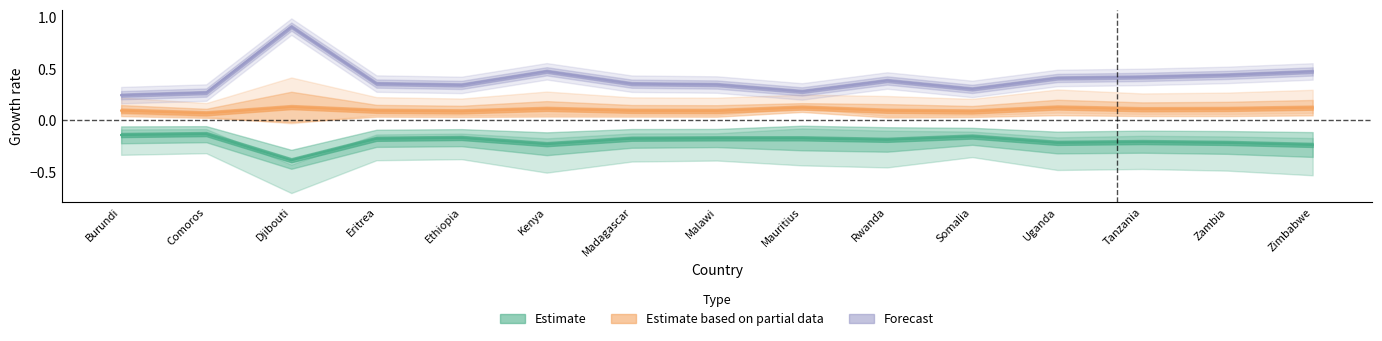

What is the minimum value shown in the chart?

-0.4